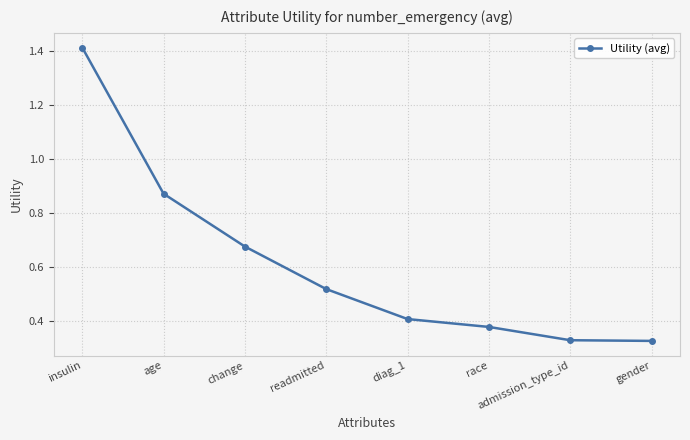

Is it true that the value at gender is 0.2?

False